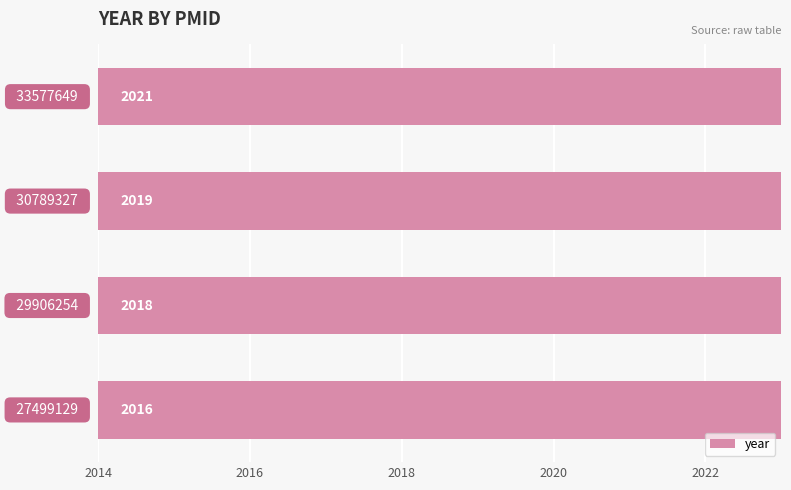

The chart shows a value of 848 at 2016. True or false?

False